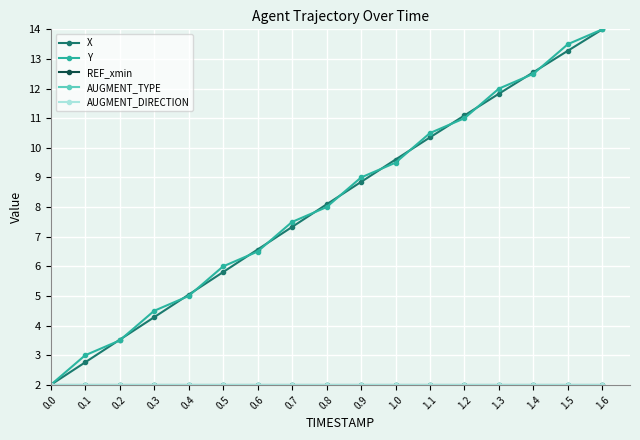

Does the chart have visible grid lines?

Yes